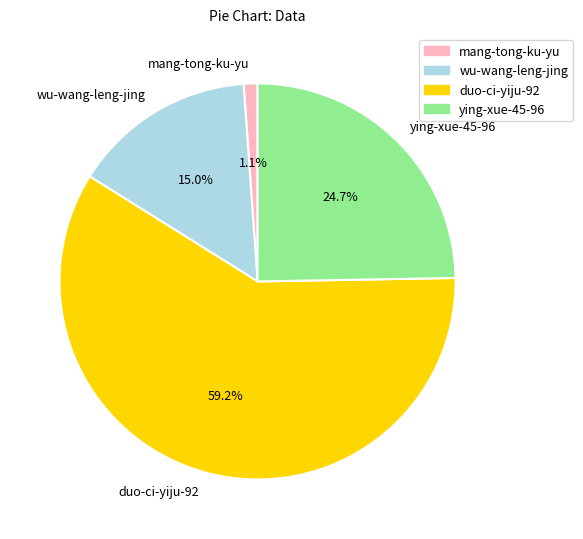

Between ying-xue-45-96 and mang-tong-ku-yu, which is larger?

ying-xue-45-96